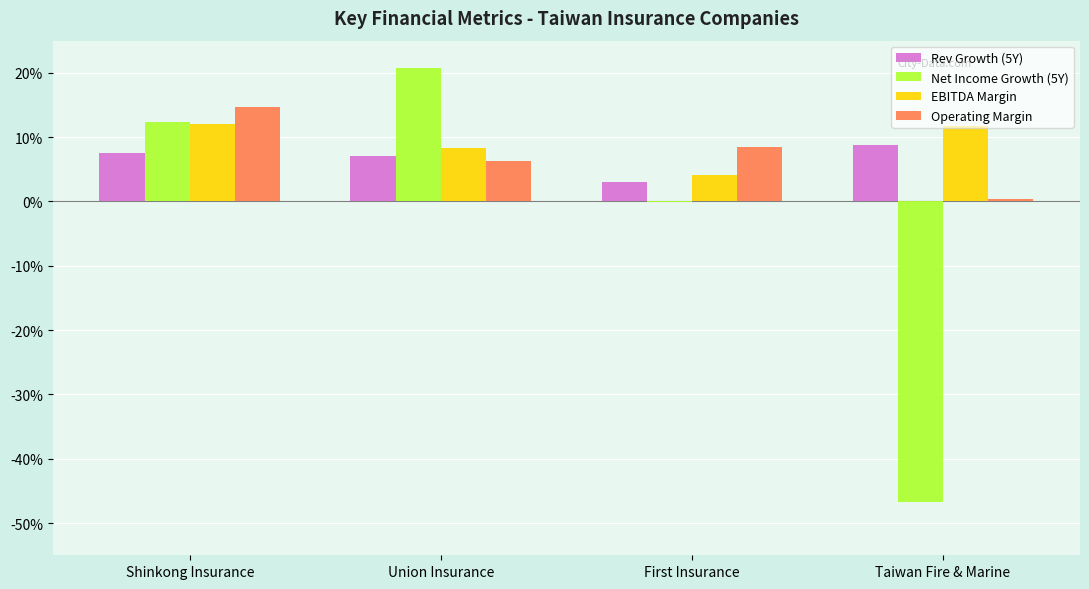

What is the value of the Net Income Growth (5Y) bar at the 2nd from the left?

0.2